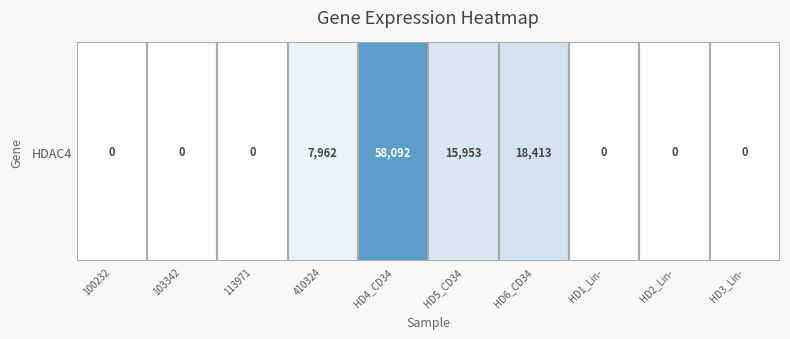

List the labels in order of value, smallest first.

100232, 103342, 113971, HD1_Lin-, HD2_Lin-, HD3_Lin-, 410324, HD5_CD34, HD6_CD34, HD4_CD34